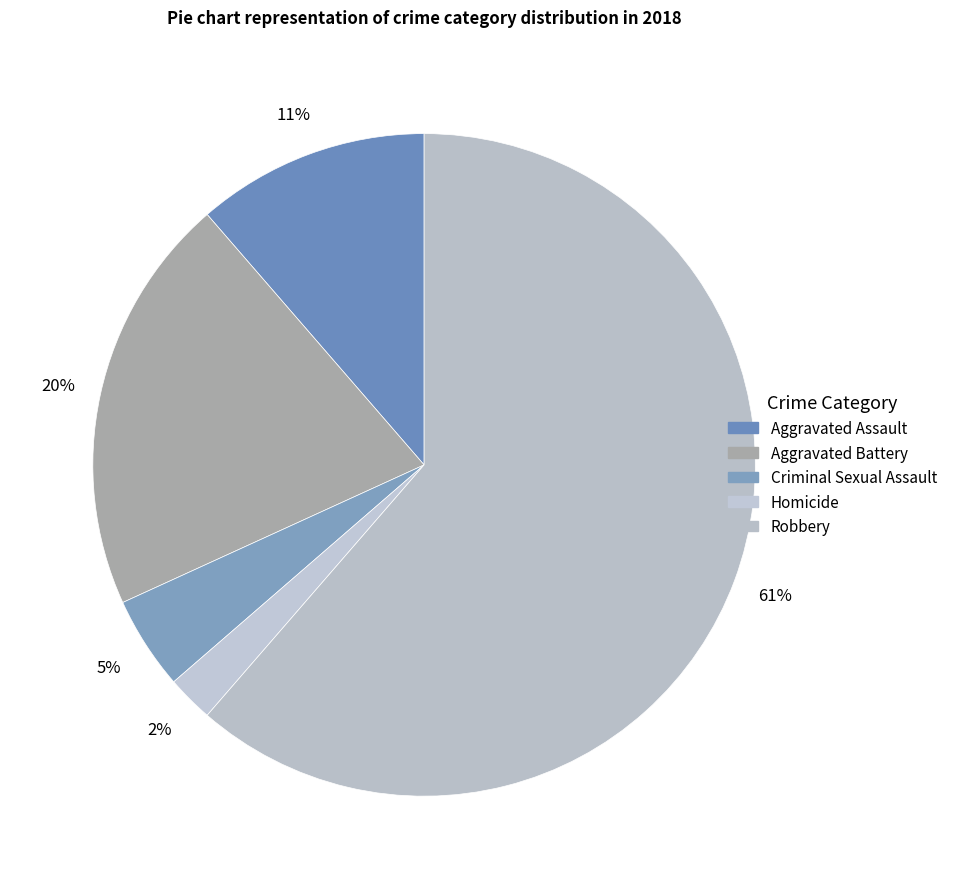

Rank the categories by value from lowest to highest.

Homicide, Criminal Sexual Assault, Aggravated Assault, Aggravated Battery, Robbery